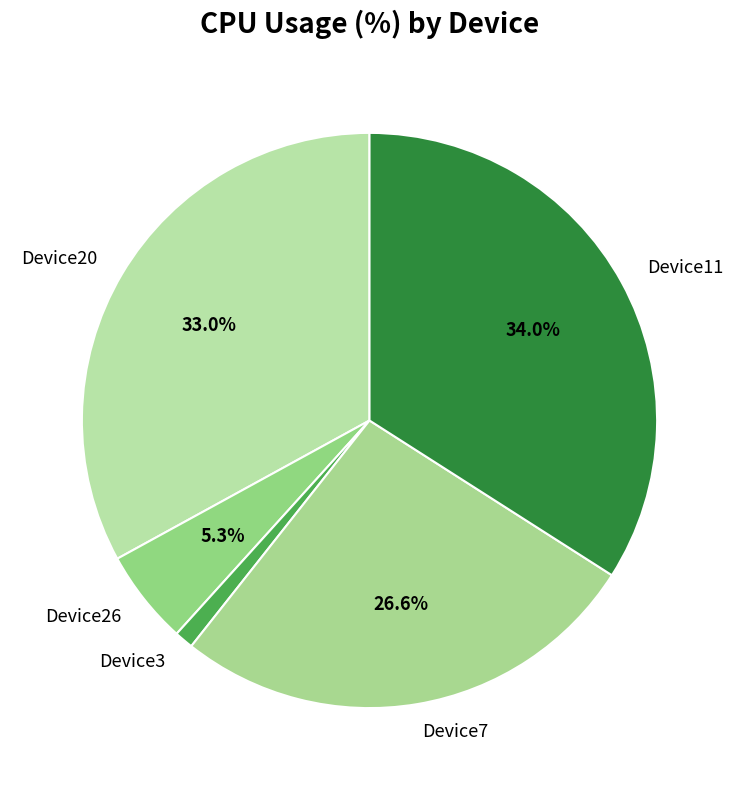

What is the largest slice in the pie chart?

Device11